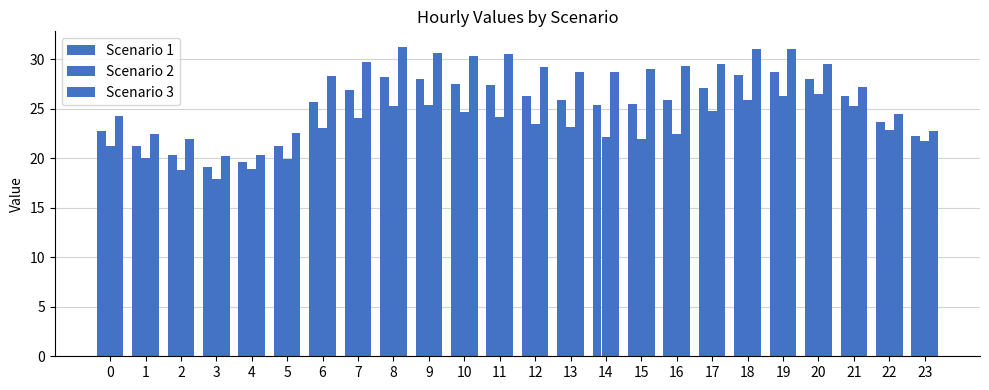

True or false: Scenario 3 has a value of 41.6 at 20.

False